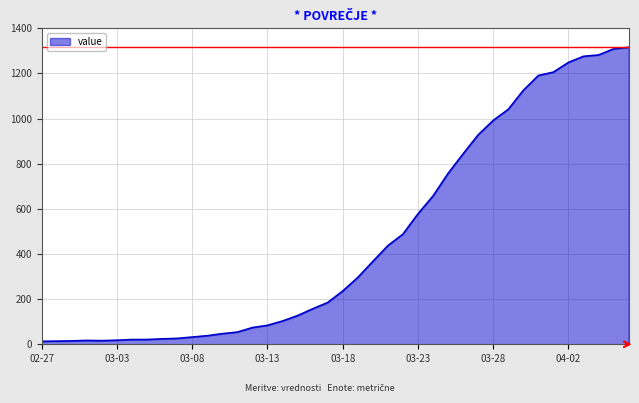

What is the maximum value shown in the chart?

1316